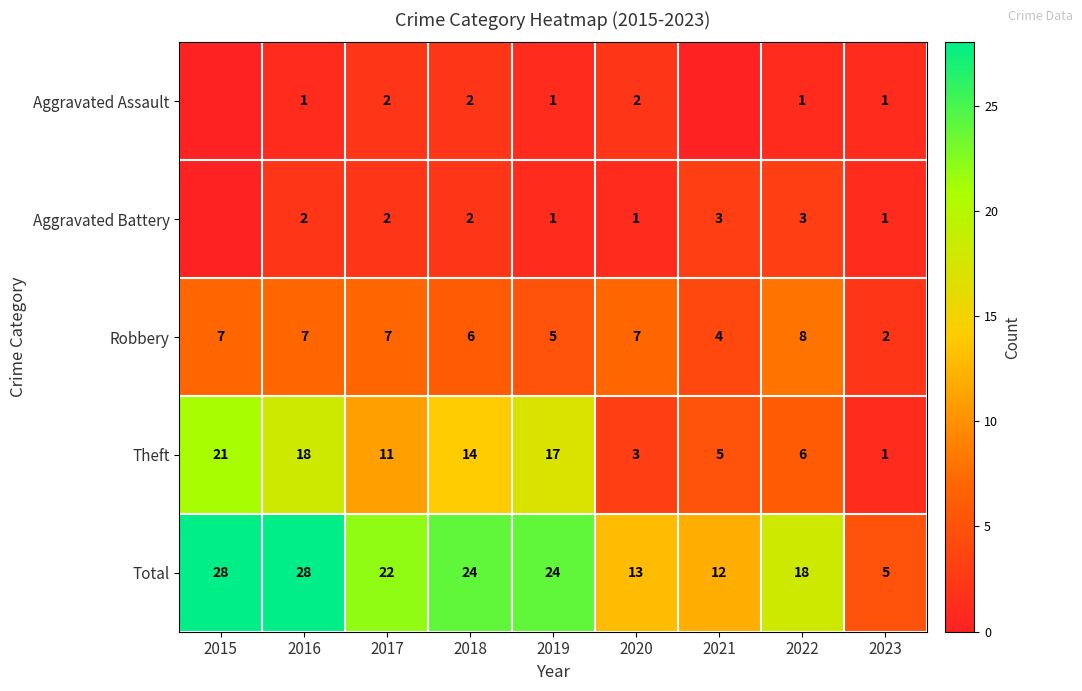

Which series changed the most between 2018 and 2019?

Theft